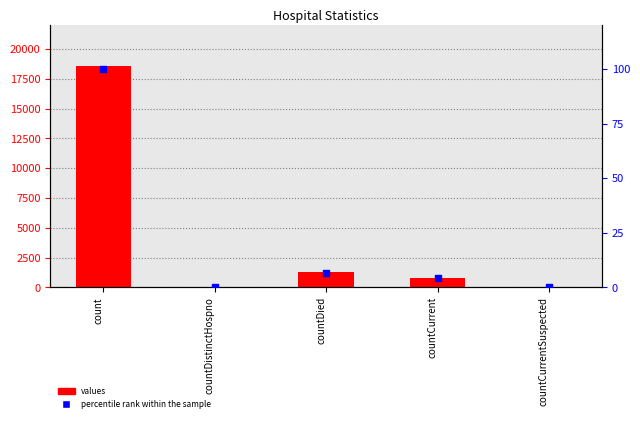

Which series contains the highest Y value?

values